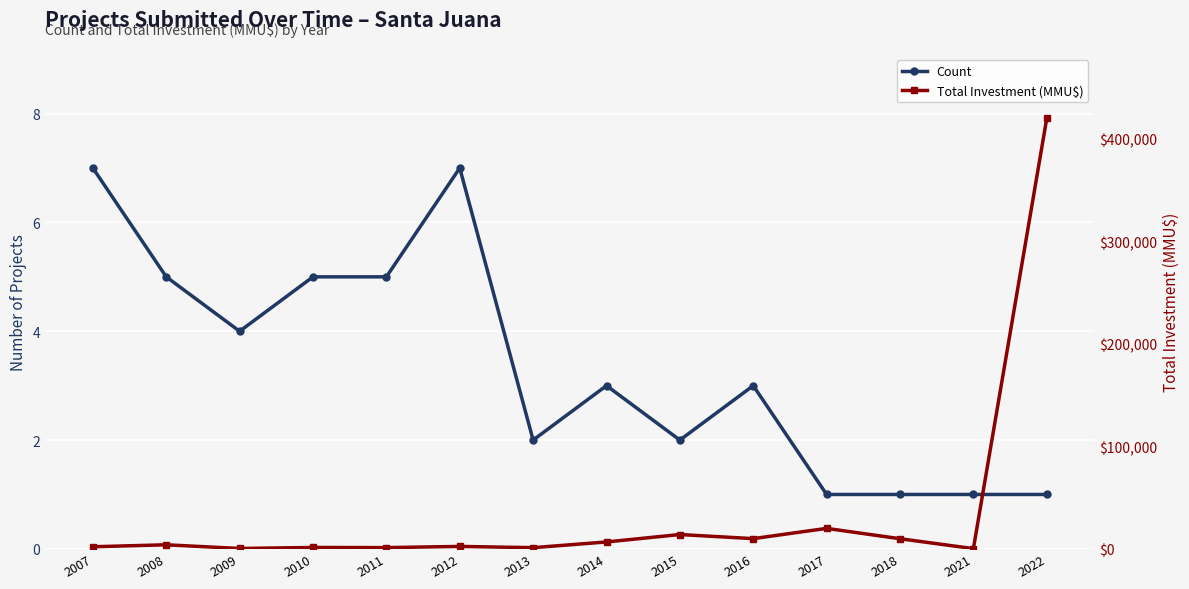

List the labels in order of Total Investment (MMU$) value, largest first.

2022, 2017, 2015, 2016, 2018, 2014, 2008, 2012, 2007, 2010, 2011, 2013, 2009, 2021